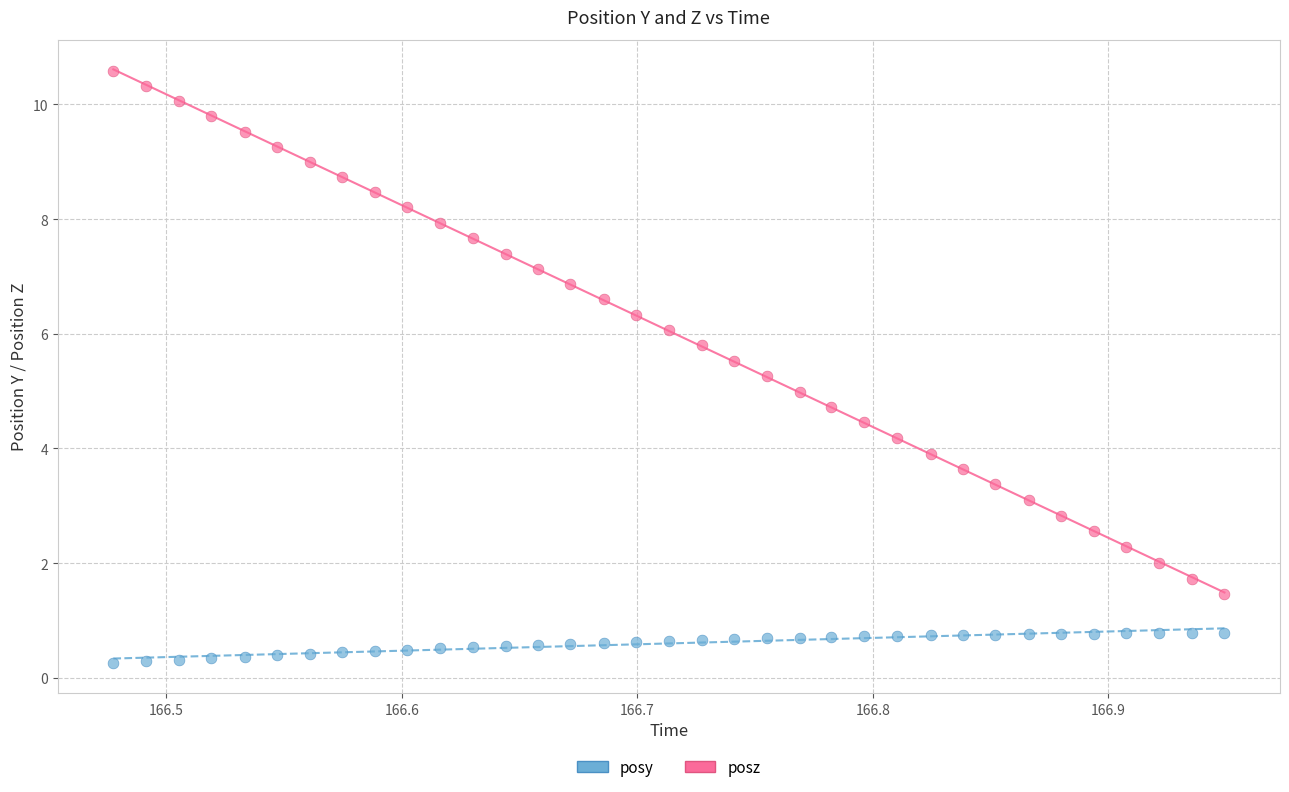

Which series reaches the maximum Y coordinate?

posz